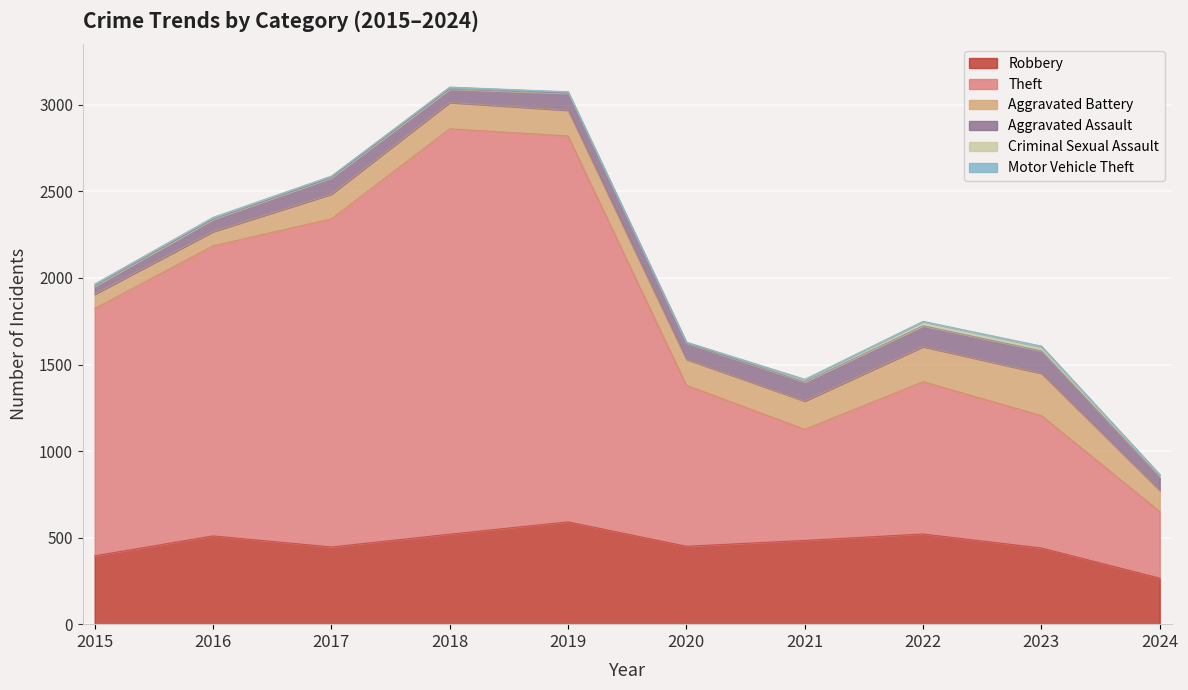

How many lines are shown in the chart?

6